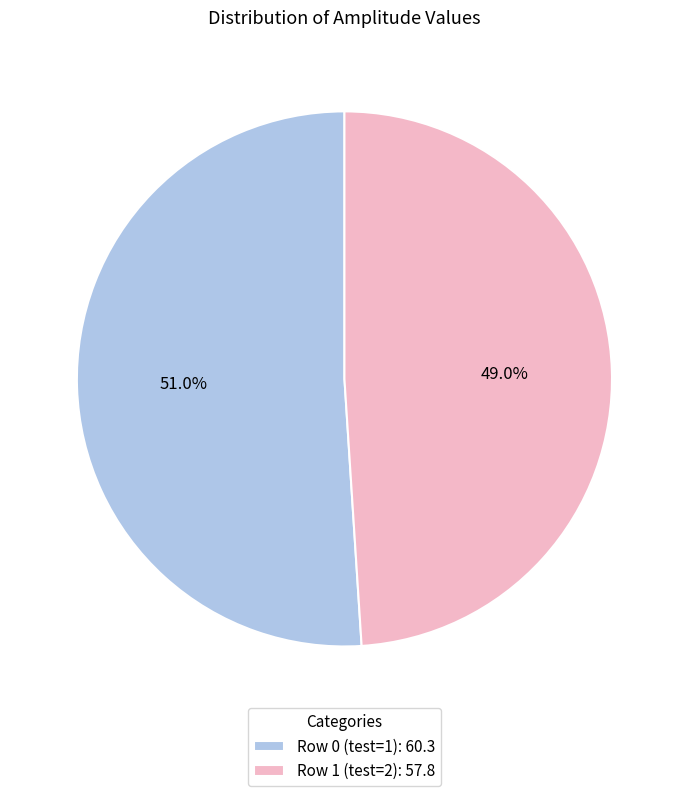

How many slices are in this pie chart?

2